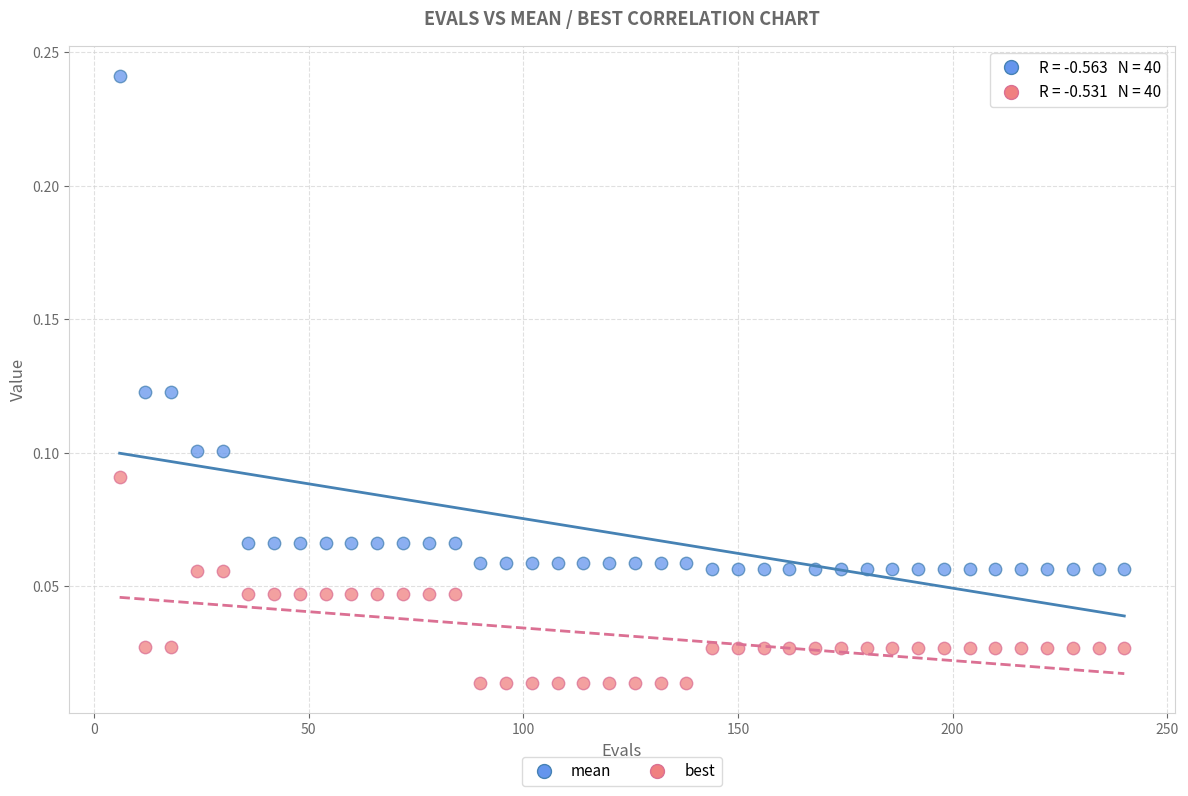

Which series contains the lowest Y value?

best